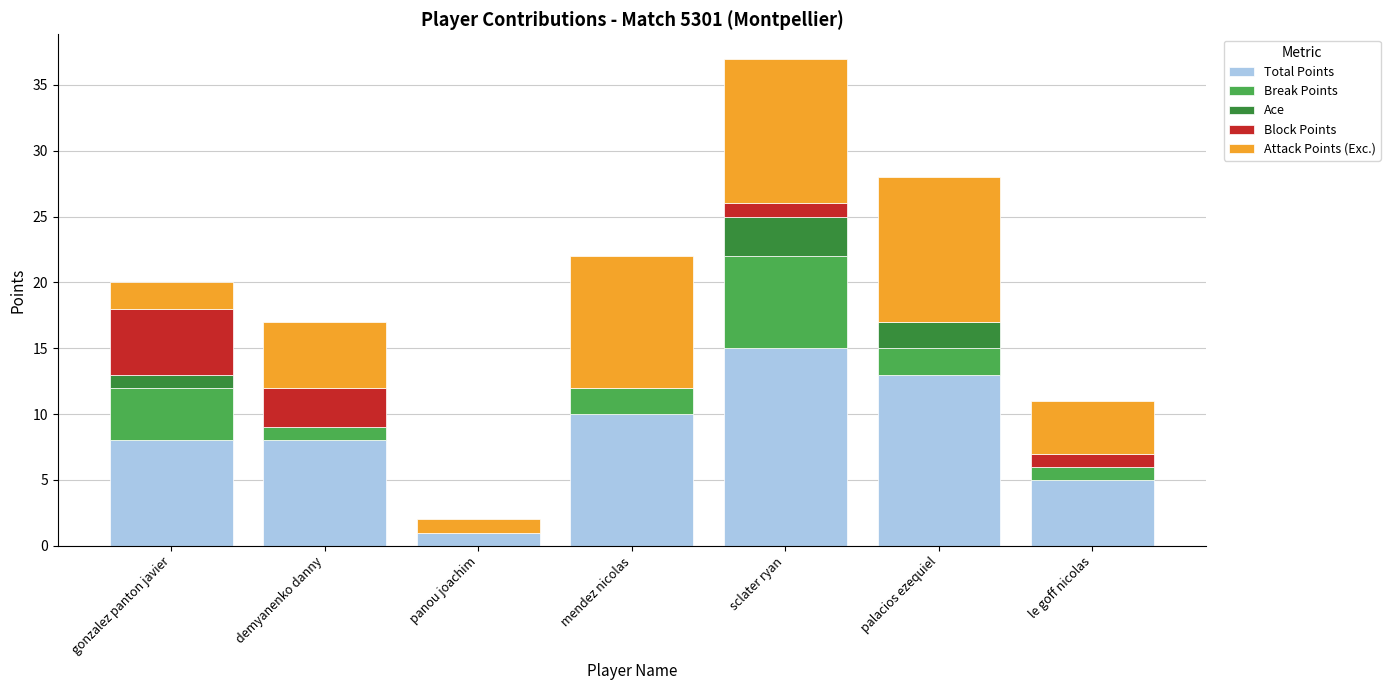

At which category is the sum across all series the highest?

sclater ryan